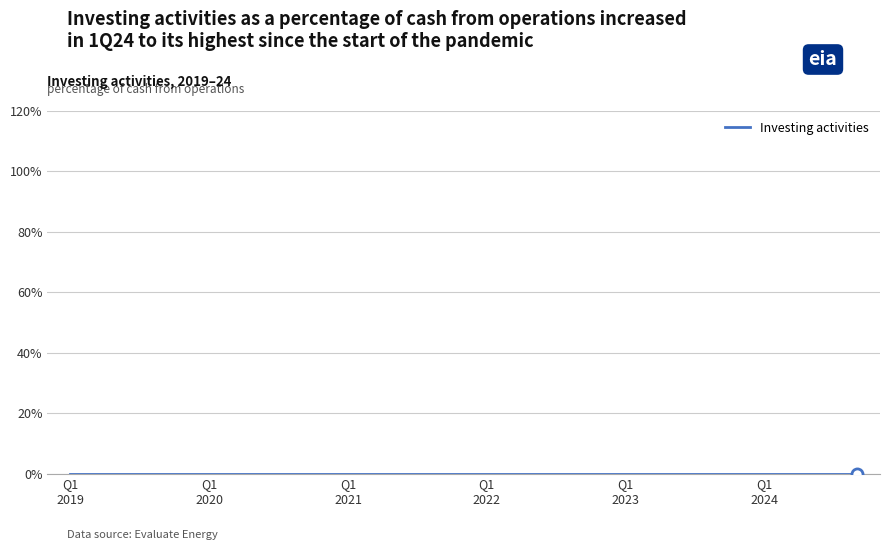

What is the label of the 12th point from the right?

2.0